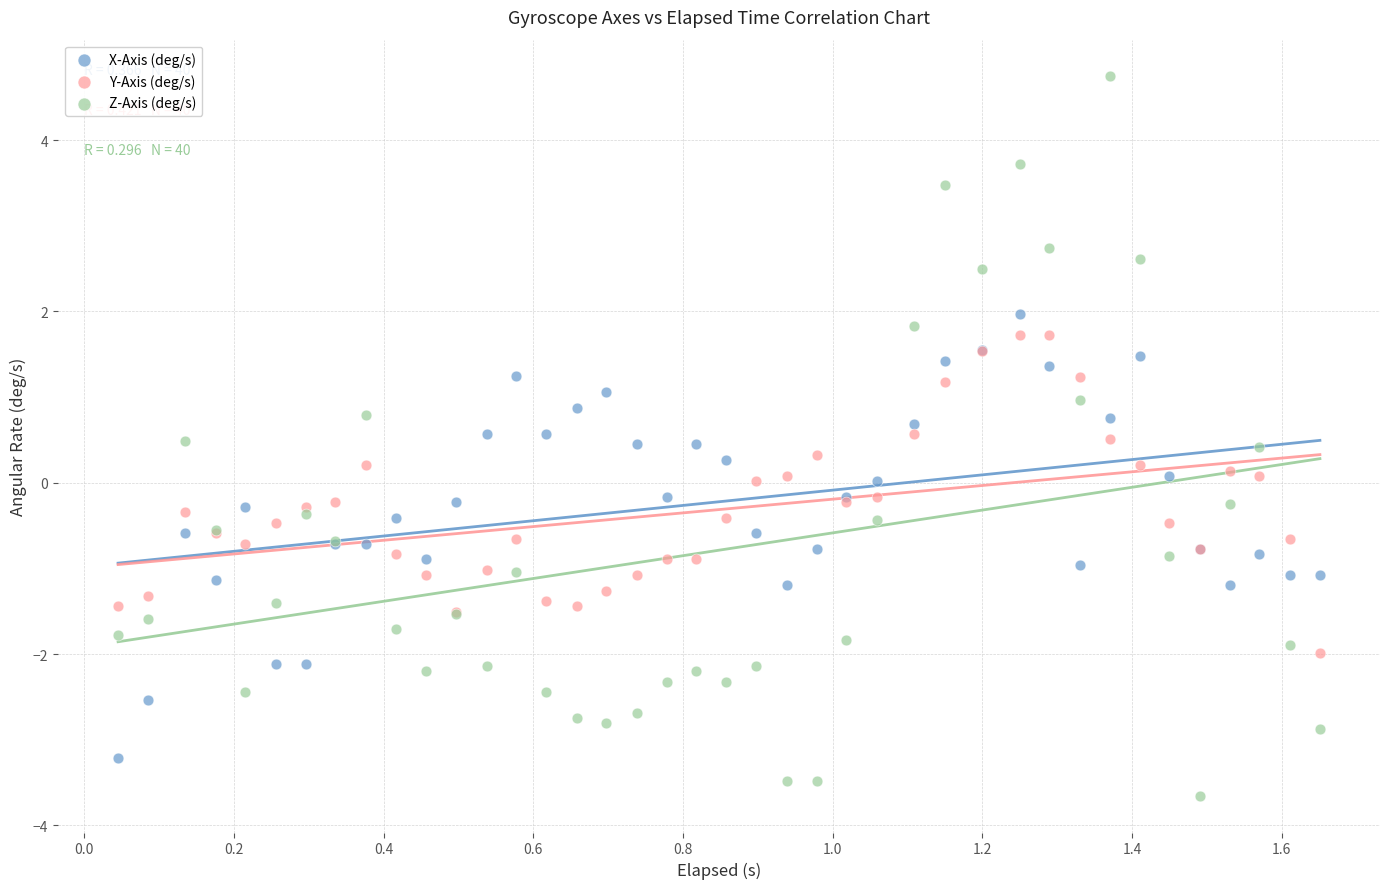

Which series contains the lowest Y value?

Z-Axis (deg/s)